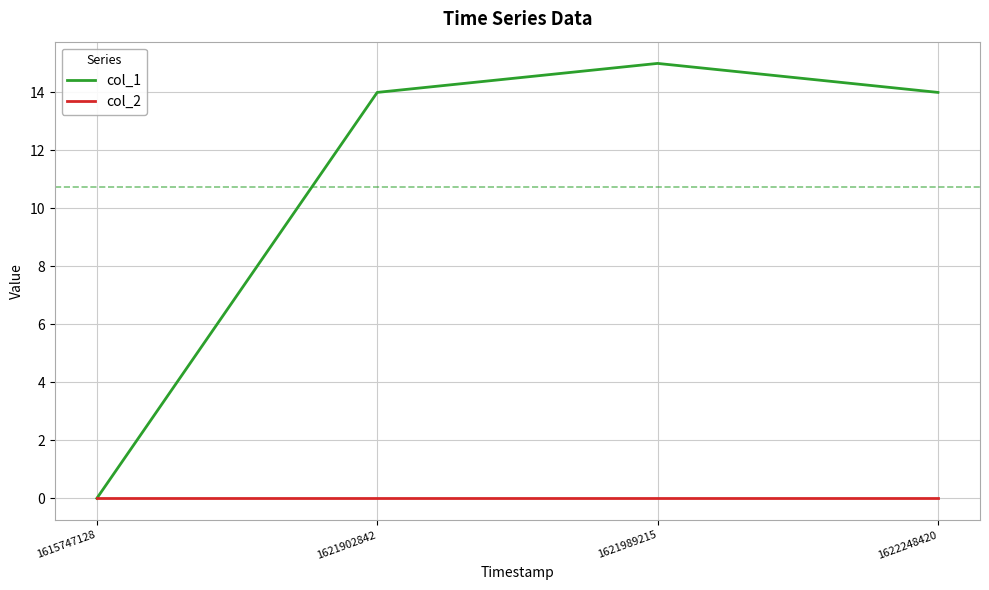

Is it true that col_1 equals 7 at 1615747128?

False